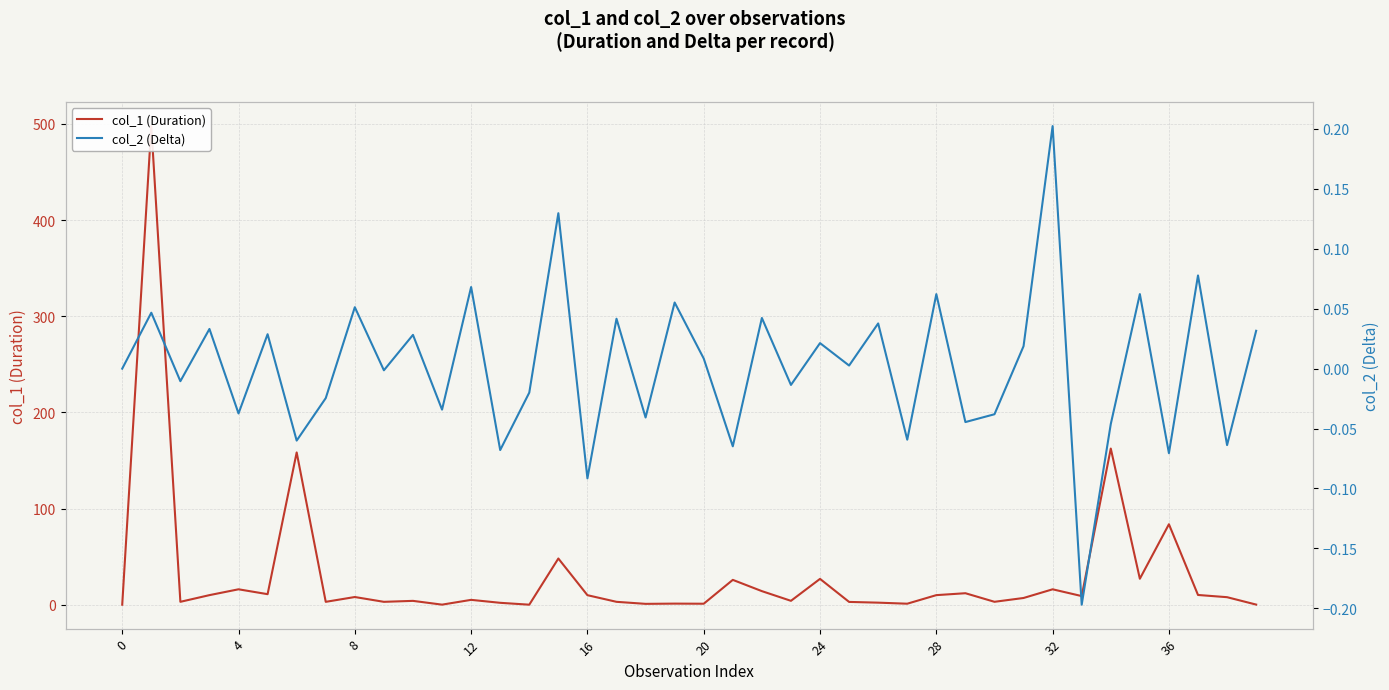

Reading left to right, what are all the values shown in this chart?

col_1 (Duration): 0.0	497.8	3.0	9.9	16.0	10.9	158.4	3.0	8.0	3.0	4.0	0.1	5.0	2.0	0.0	48.0	9.9	3.0	0.9	1.1	1.0	25.8	14.1	4.0	26.9	2.9	2.1	1.0	9.9	11.9	3.0	7.0	16.0	9.0	162.4	27.0	83.7	10.1	7.8	0.1
col_2 (Delta): 0.0	0.0	-0.0	0.0	-0.0	0.0	-0.1	-0.0	0.1	-0.0	0.0	-0.0	0.1	-0.1	-0.0	0.1	-0.1	0.0	-0.0	0.1	0.0	-0.1	0.0	-0.0	0.0	0.0	0.0	-0.1	0.1	-0.0	-0.0	0.0	0.2	-0.2	-0.0	0.1	-0.1	0.1	-0.1	0.0